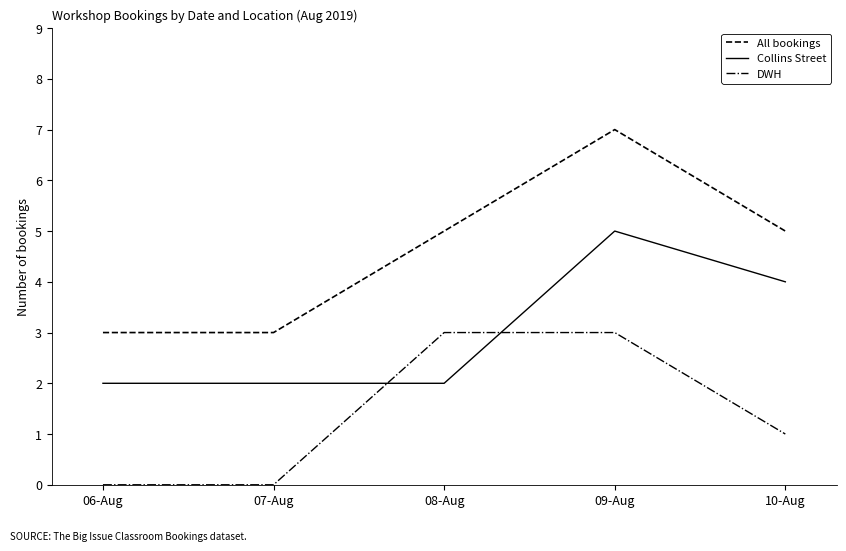

Read the All bookings value at 10-Aug.

5